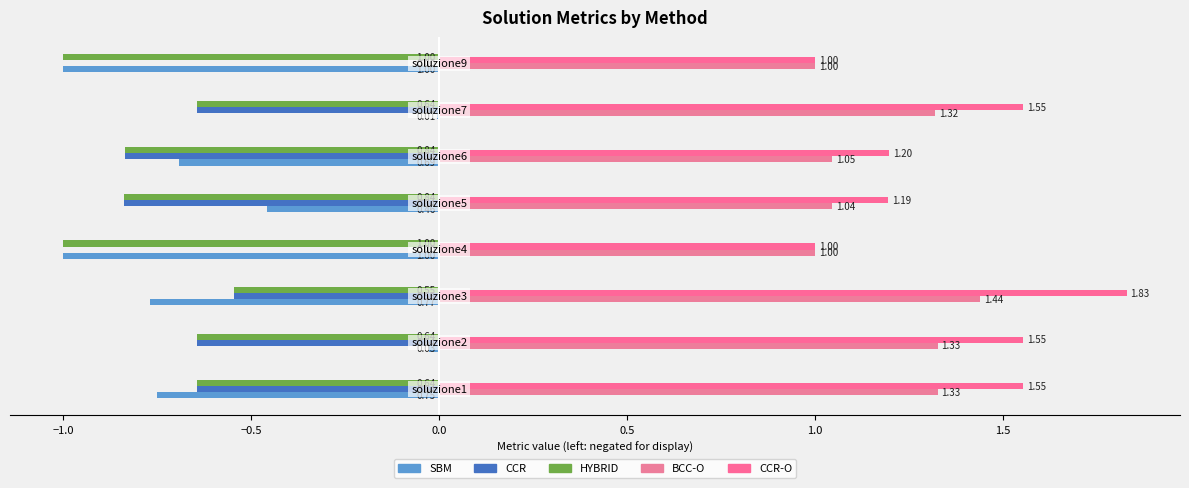

Which series has the widest spread of values?

SBM